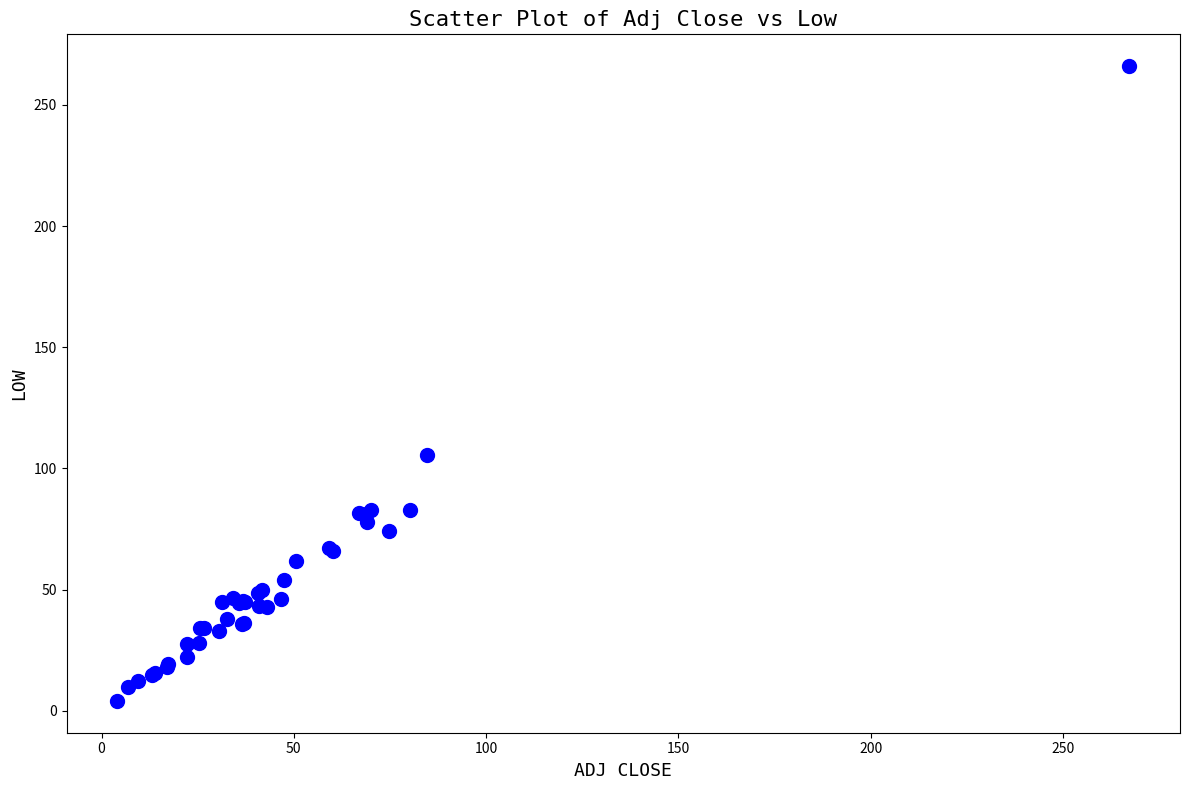

What Y value in the scatter plot is closest to 135?

105.4